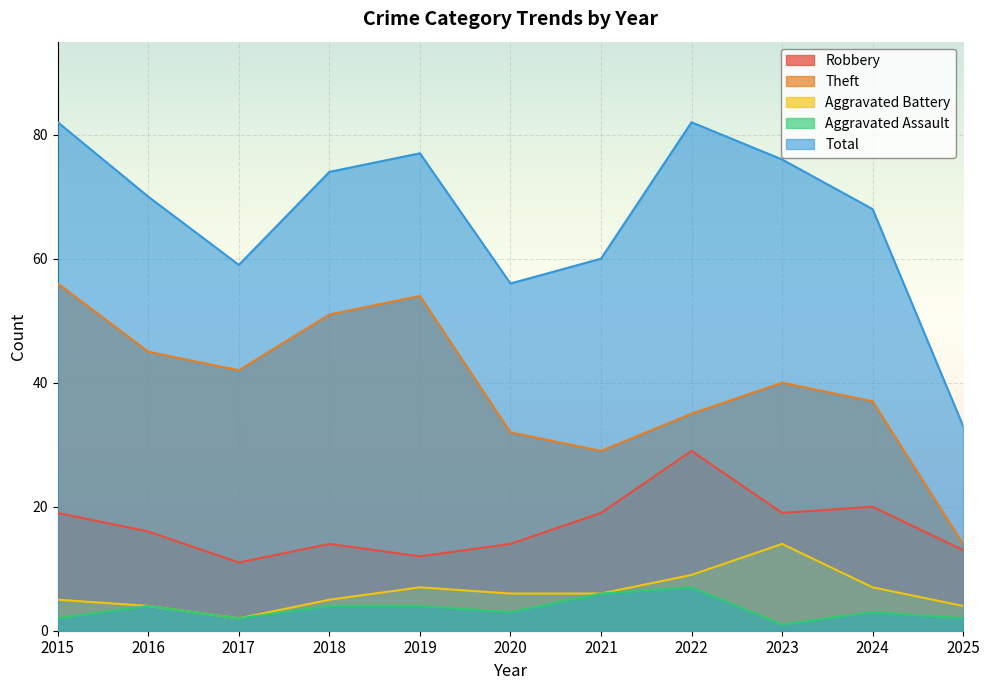

Where is the first local minimum for Theft?

2017